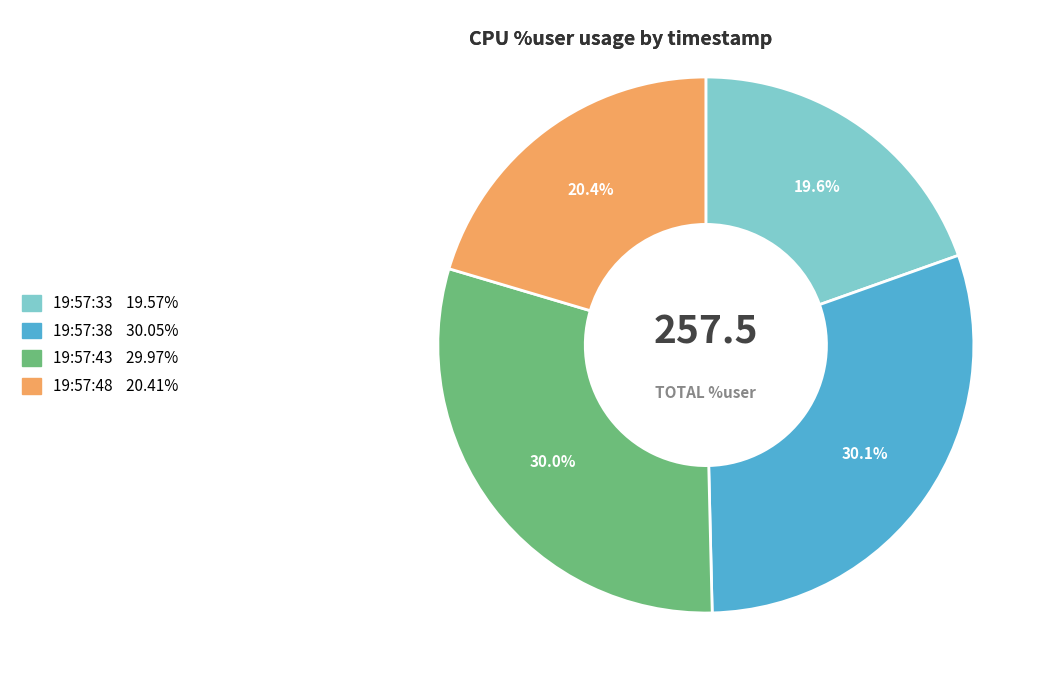

To the nearest percent, what portion does 19:57:43 represent?

30%